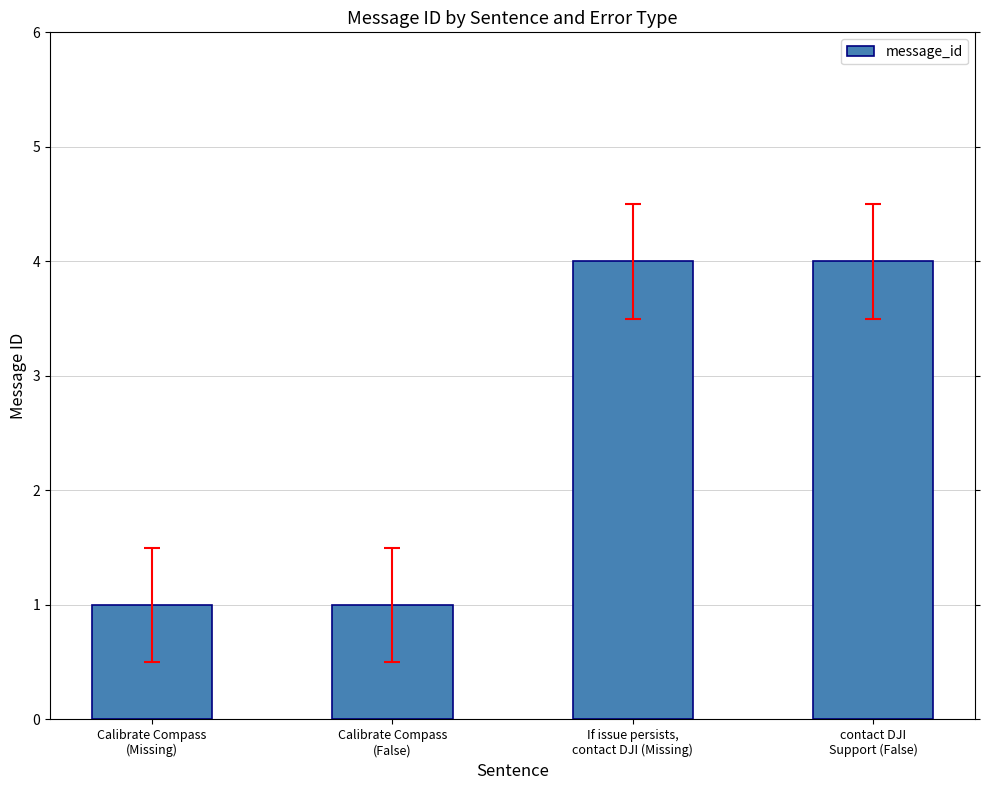

Does the chart contain stacked bars?

No